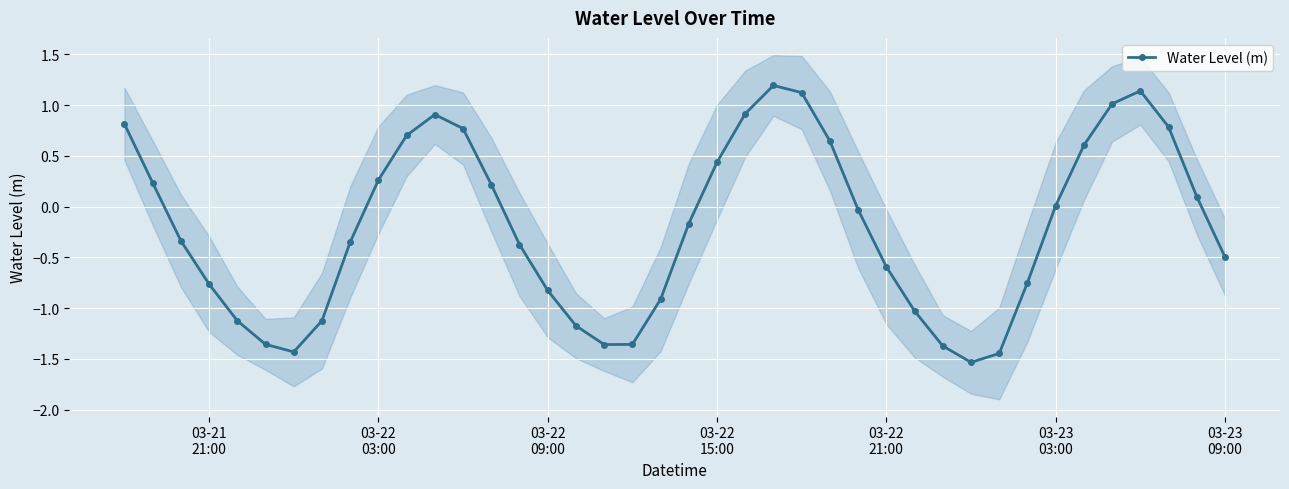

How many interior local peaks (higher than both neighbors) does the data have?

3